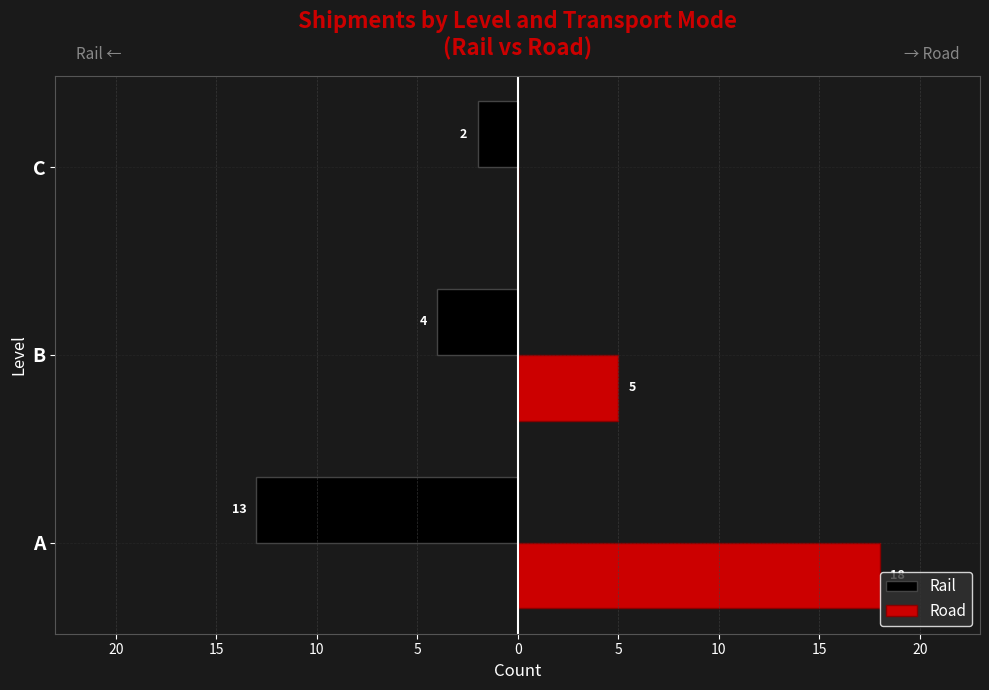

What are all the series names shown in the legend?

Rail, Road